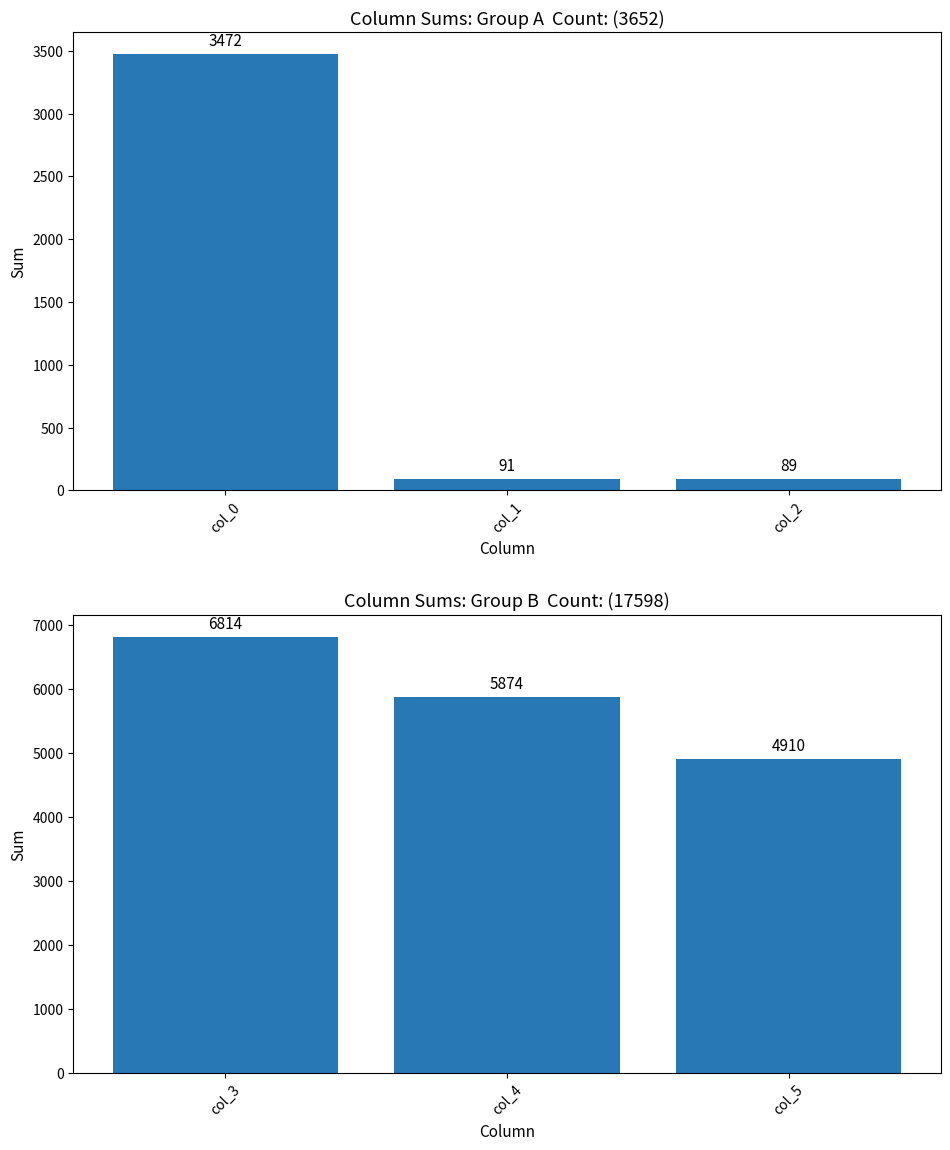

List the labels in order of col_0, col_1, col_2 value, smallest first.

col_2, col_1, col_0